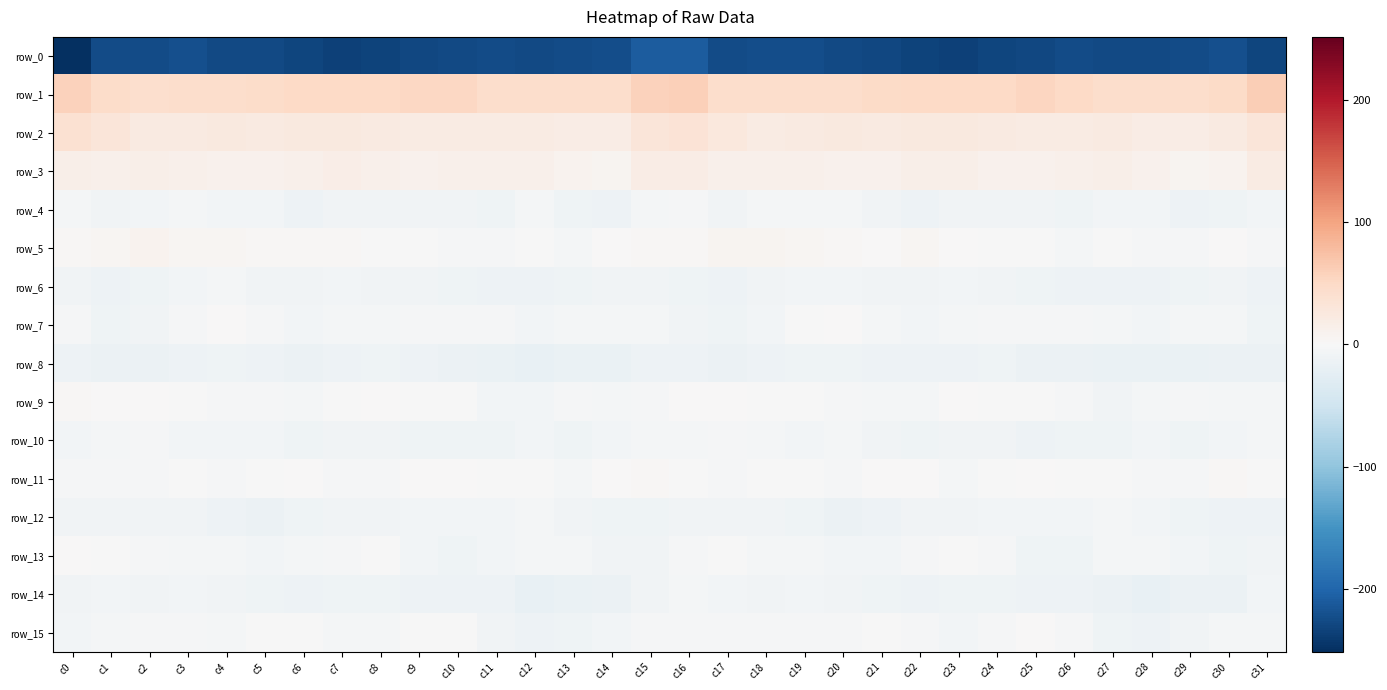

Is it true that row_13 equals -11.6 at c5?

False